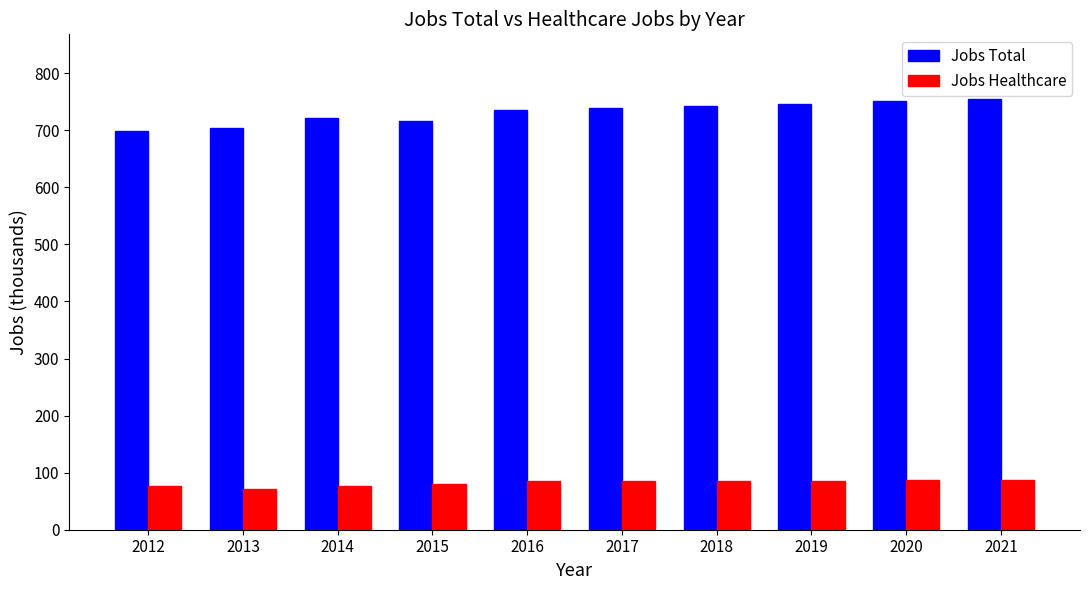

How many bars are there in each group?

2